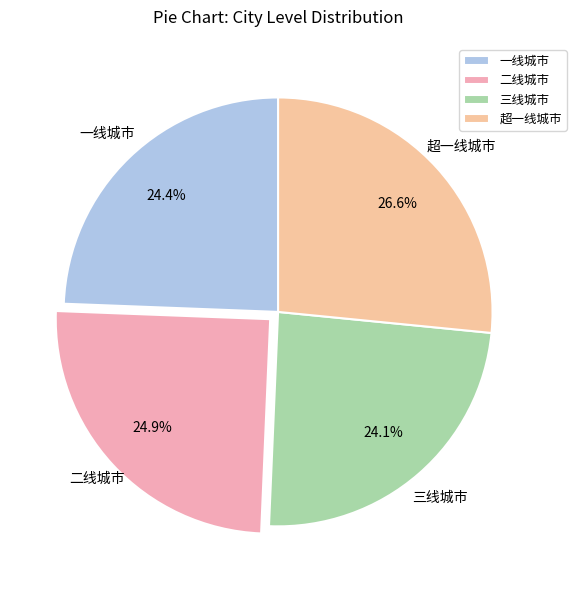

What percentage is the 二线城市 slice, to the nearest percent?

25%